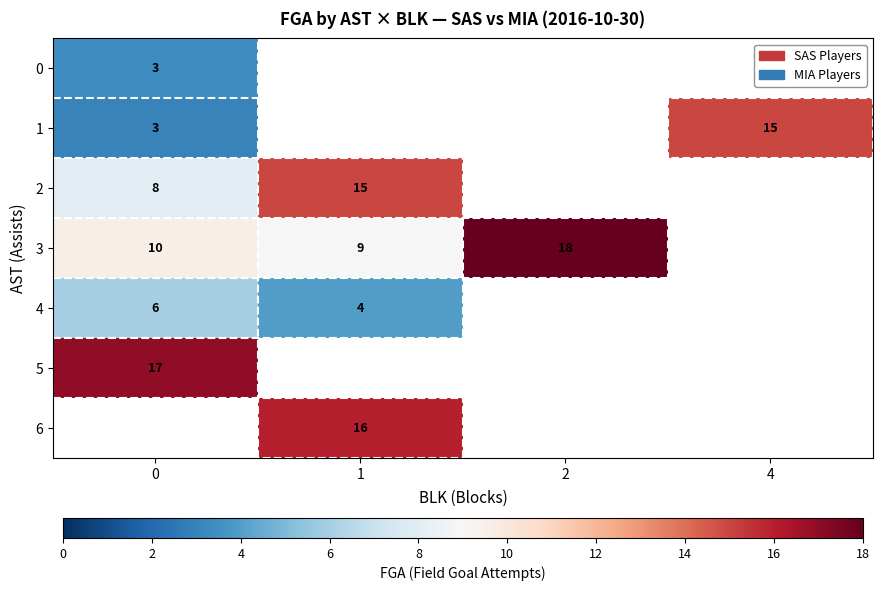

At how many categories does at least one series exceed 4?

4